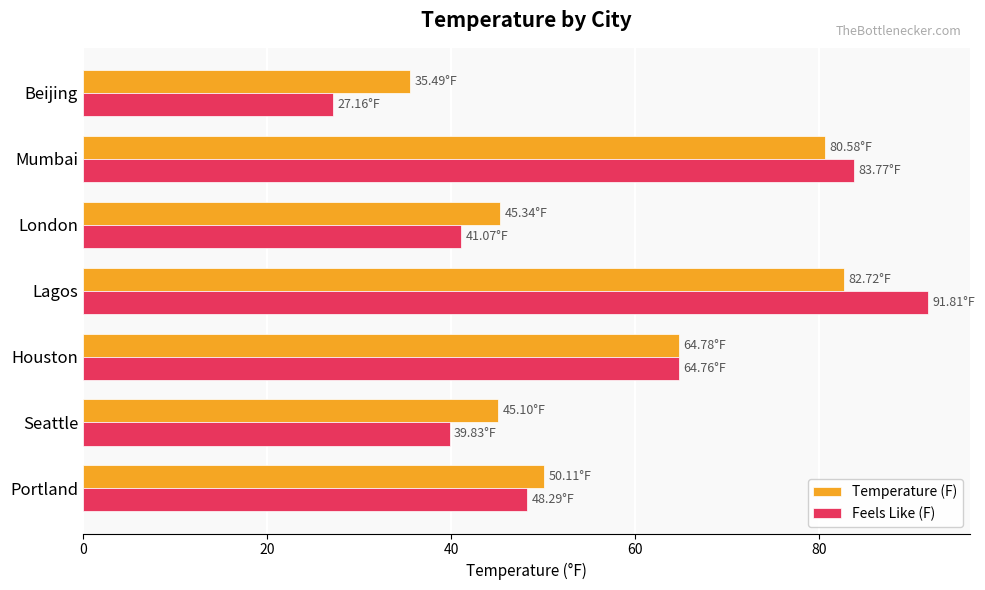

What is the spread (max minus min) of values at Beijing?

8.3